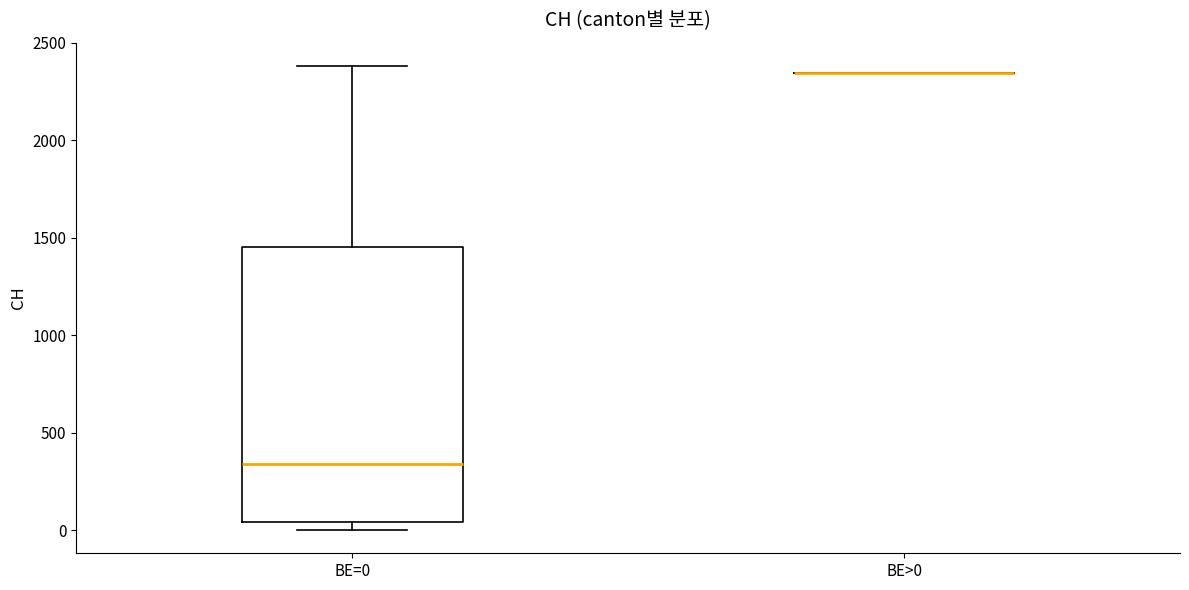

Reading left to right, transcribe this box plot: for each box, give where its median line is, the range the box spans, and where its two whiskers end, as read against the y-axis. The values are not printed on the chart, so give them approximately, as read against the axis.

BE=0: median 350, box 50 to 1450, whiskers 0 to 2400
BE>0: box collapsed to a line at 2350, whiskers 2350 to 2350